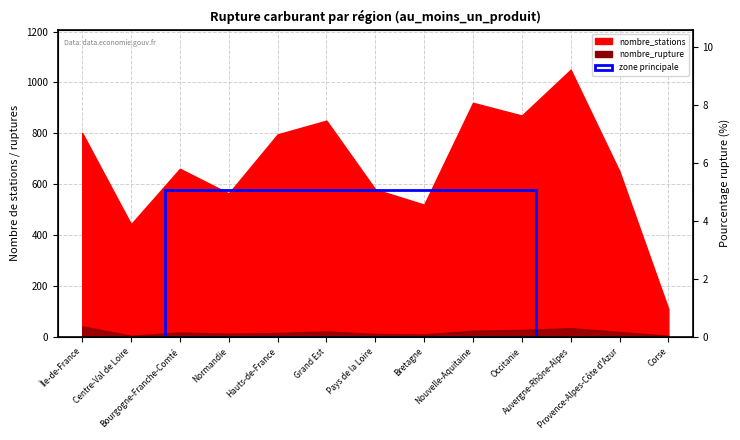

True or false: the data has more than 0 interior local peaks.

True